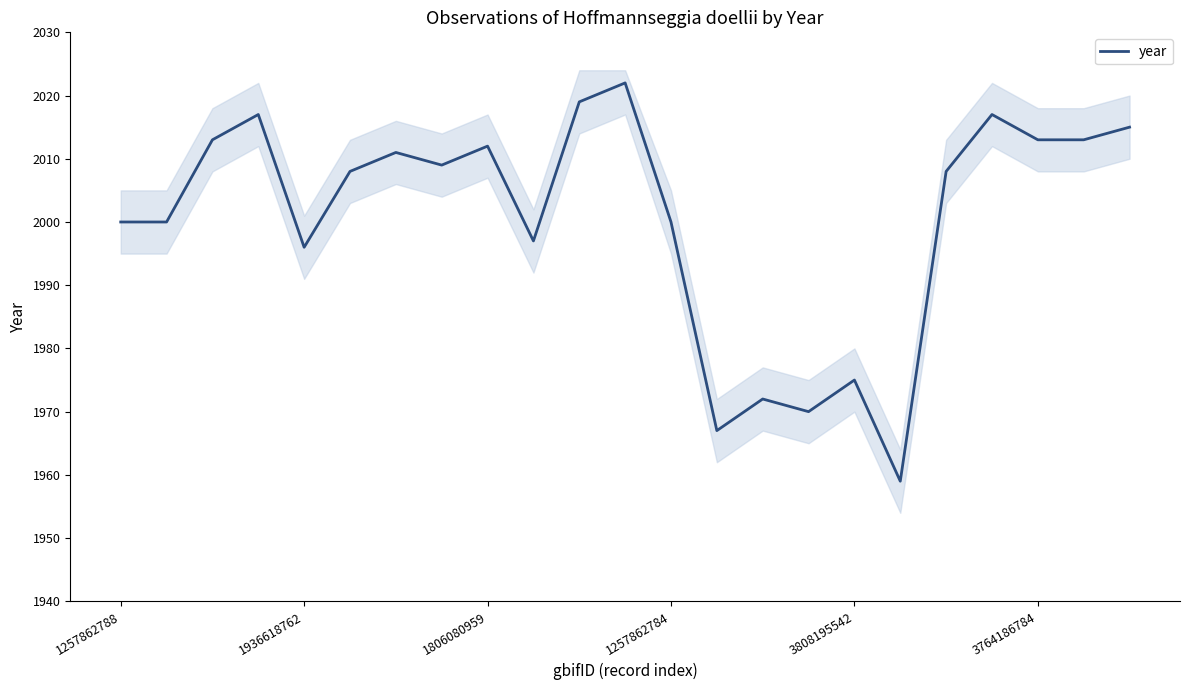

What is the maximum value for year?

2022